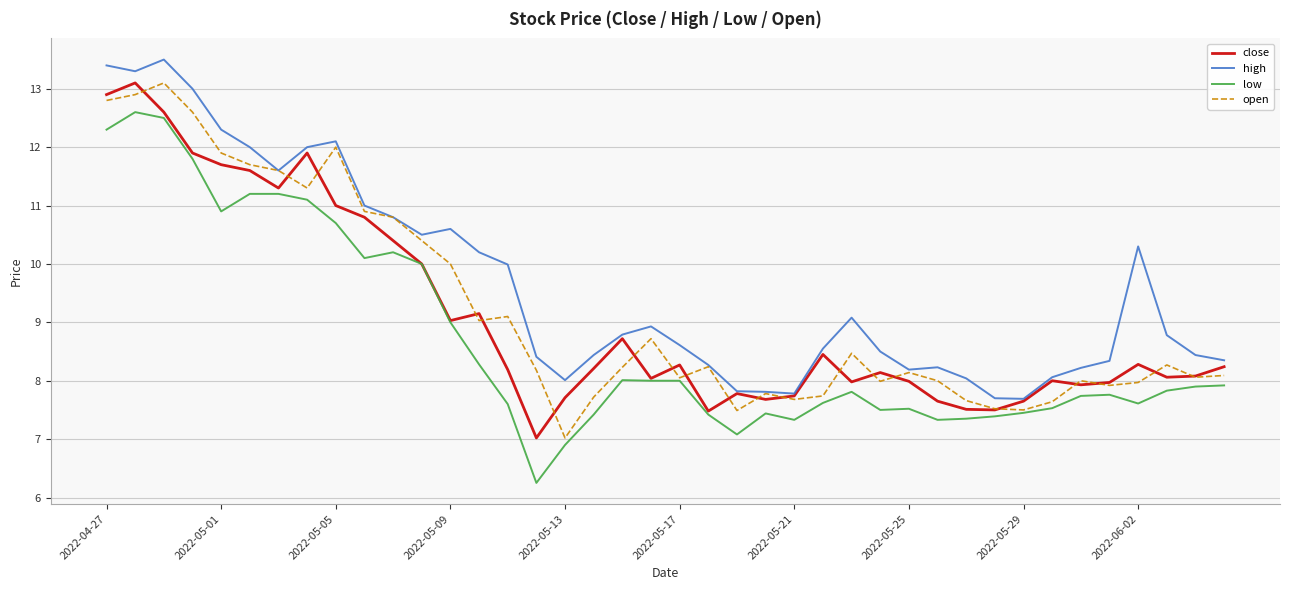

True or false: high and low cross at least once.

False